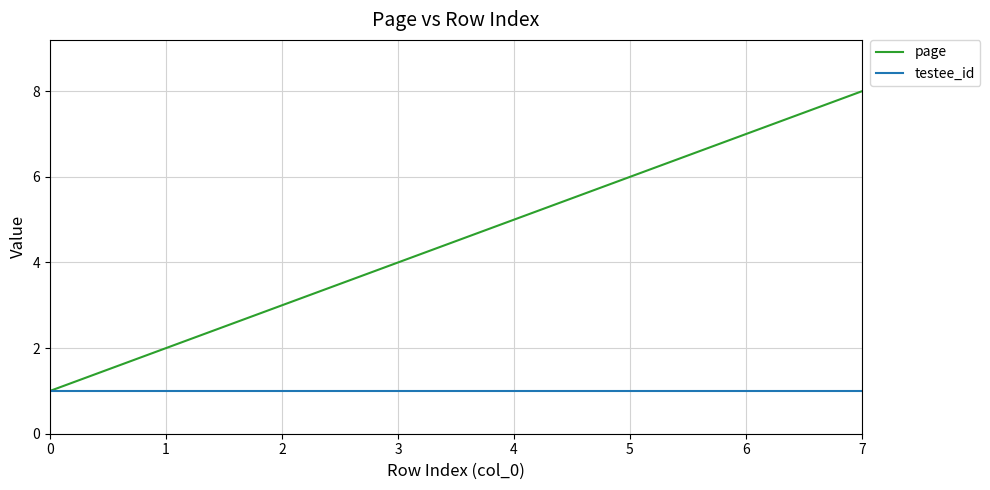

Is it true that page equals 3 at 2?

True